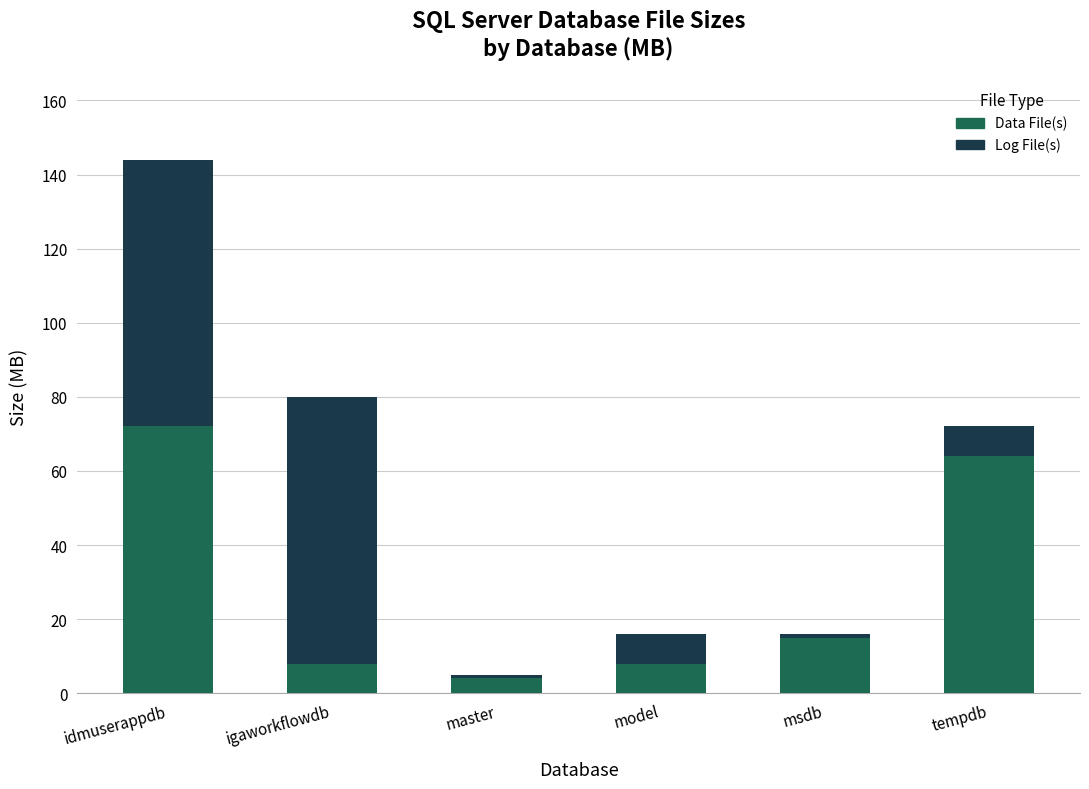

Reading left to right, what are the values for Data File(s)?

72	8	4	8	15	64